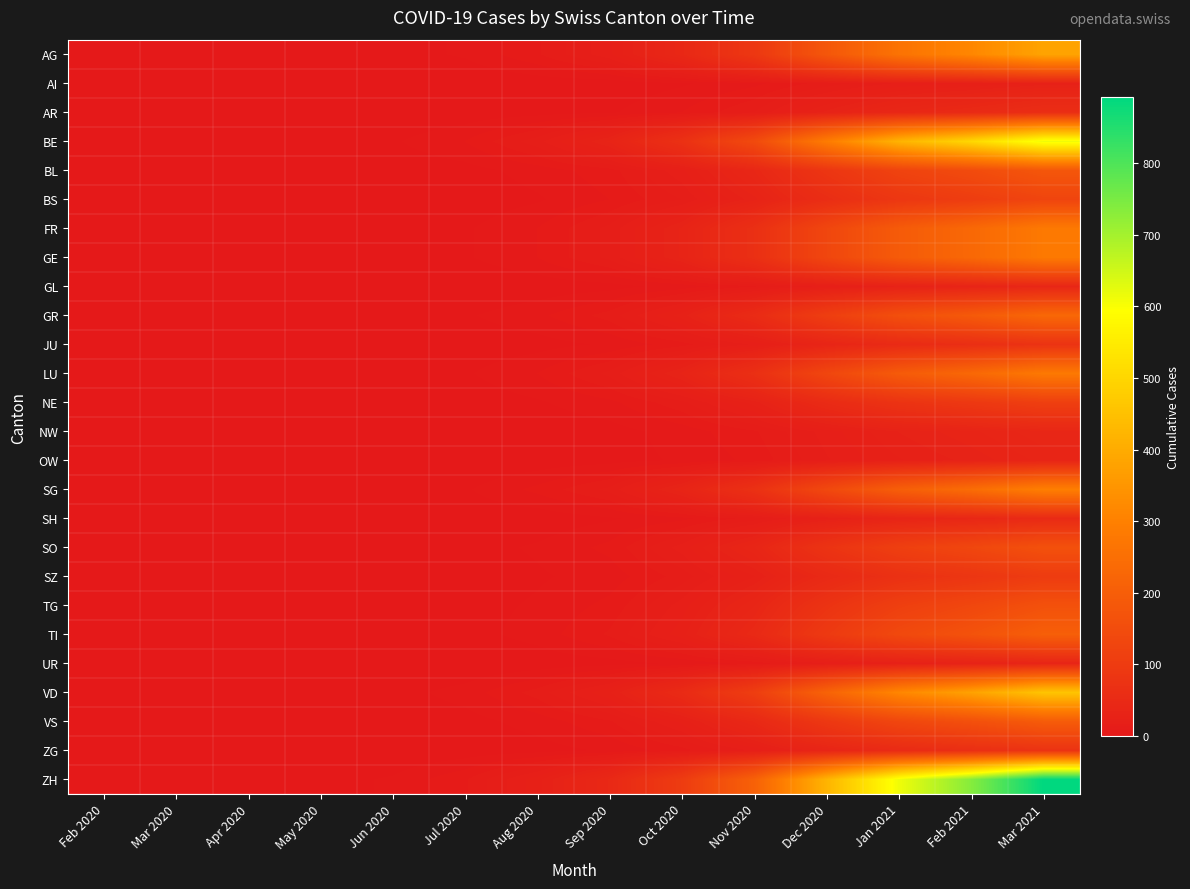

At Dec 2020, list the series in order from smallest to largest.

AI, OW, UR, GL, NW, SH, AR, JU, ZG, SZ, NE, BS, SO, TG, BL, VS, TI, GR, FR, GE, LU, SG, AG, VD, BE, ZH